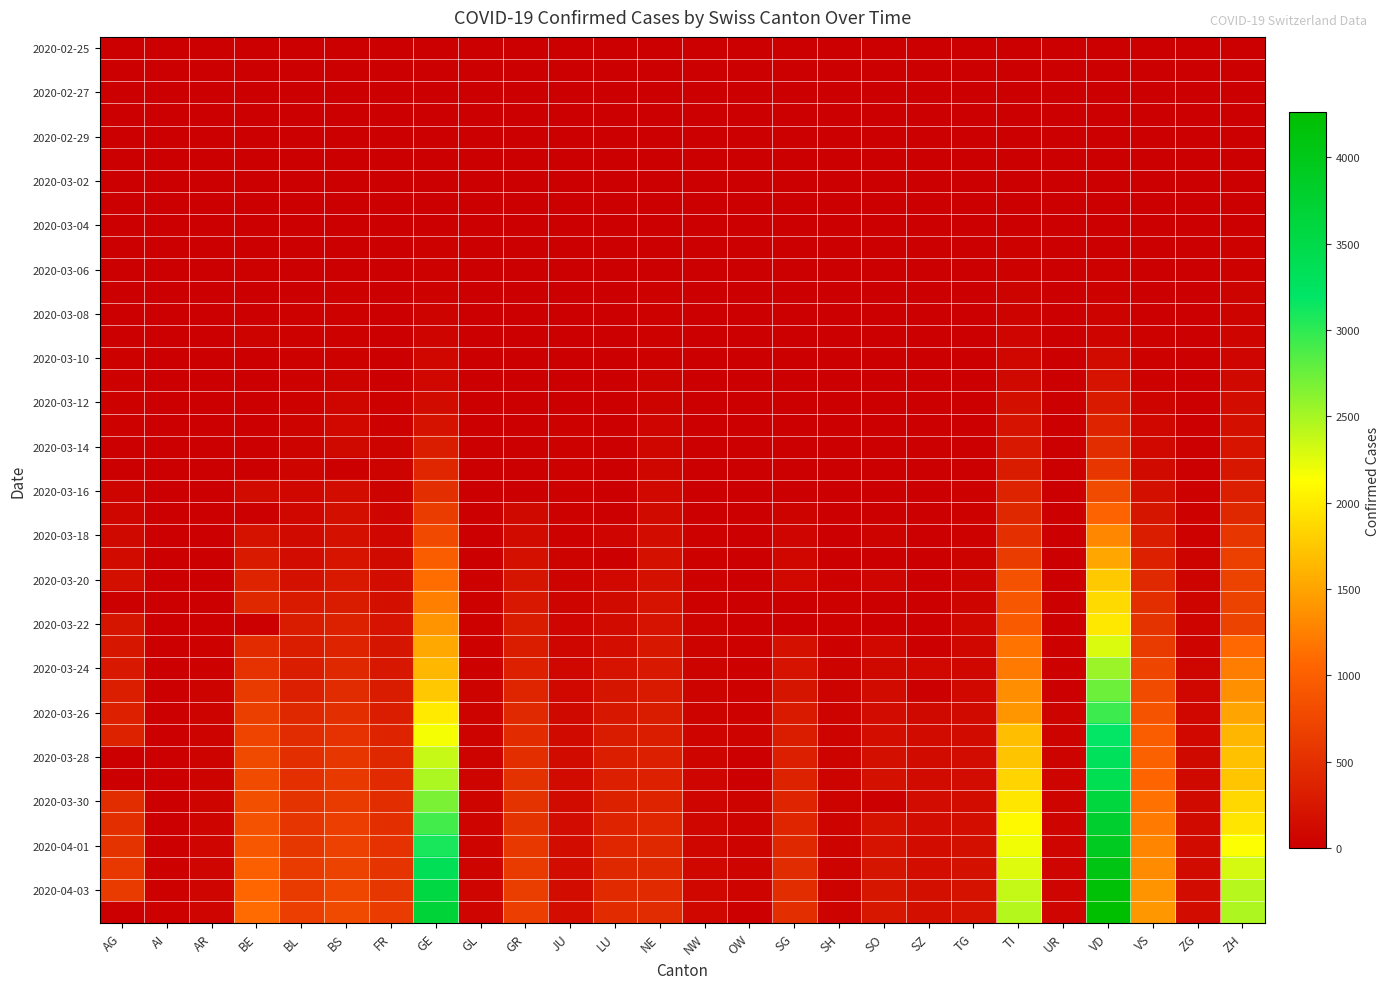

Which label corresponds to the smallest value in the chart?

AG